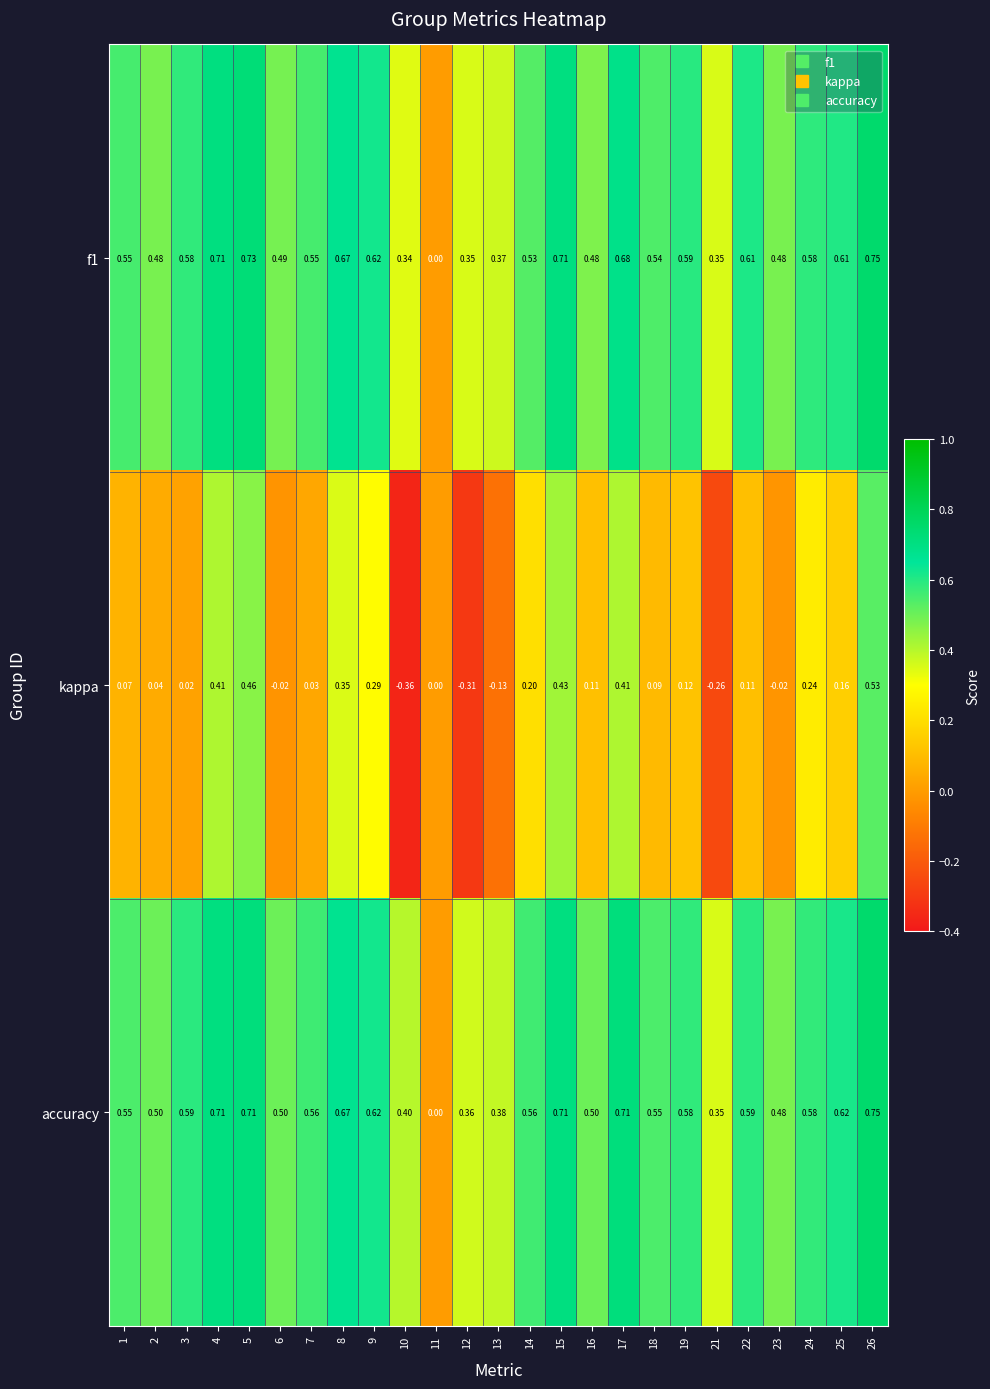

Which series changed the most between 10 and 12?

kappa